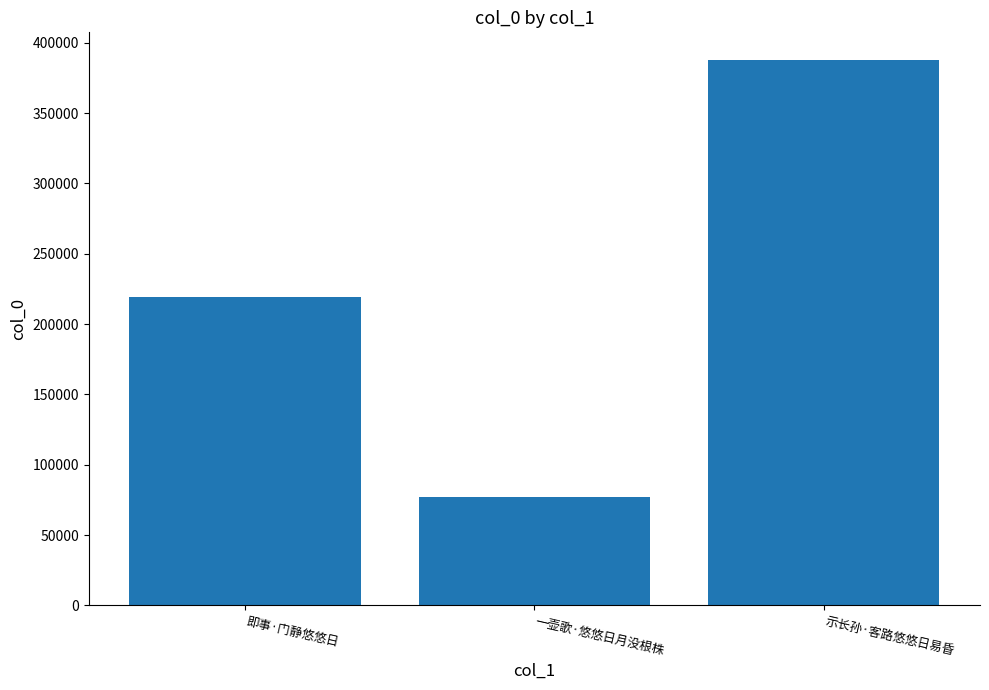

Count the values in the range 76817 to 387987.

3